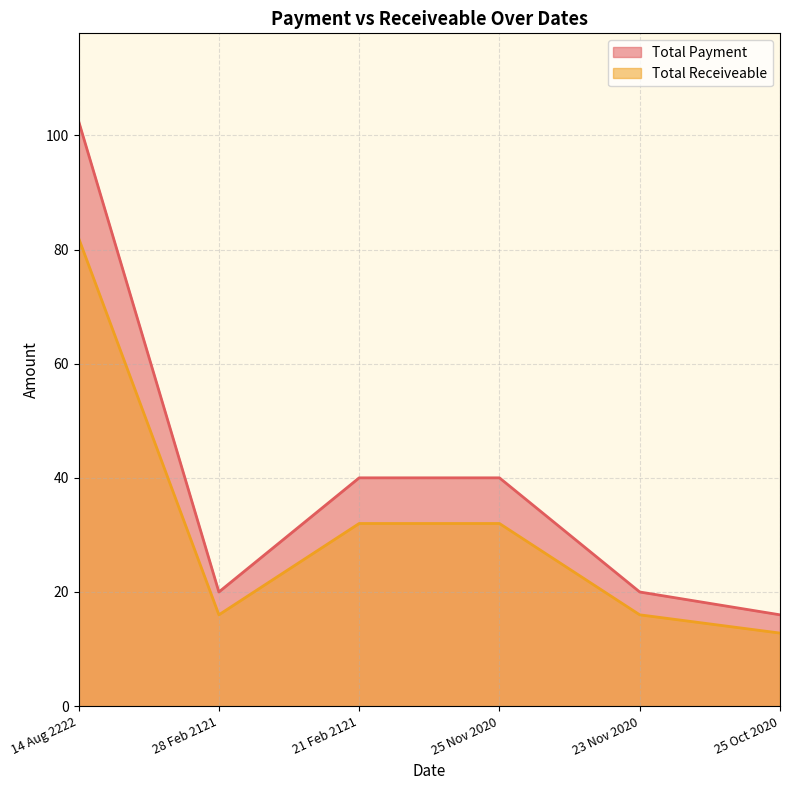

The value of Total Payment at 21 Feb 2121 is 12.9. True or false?

False